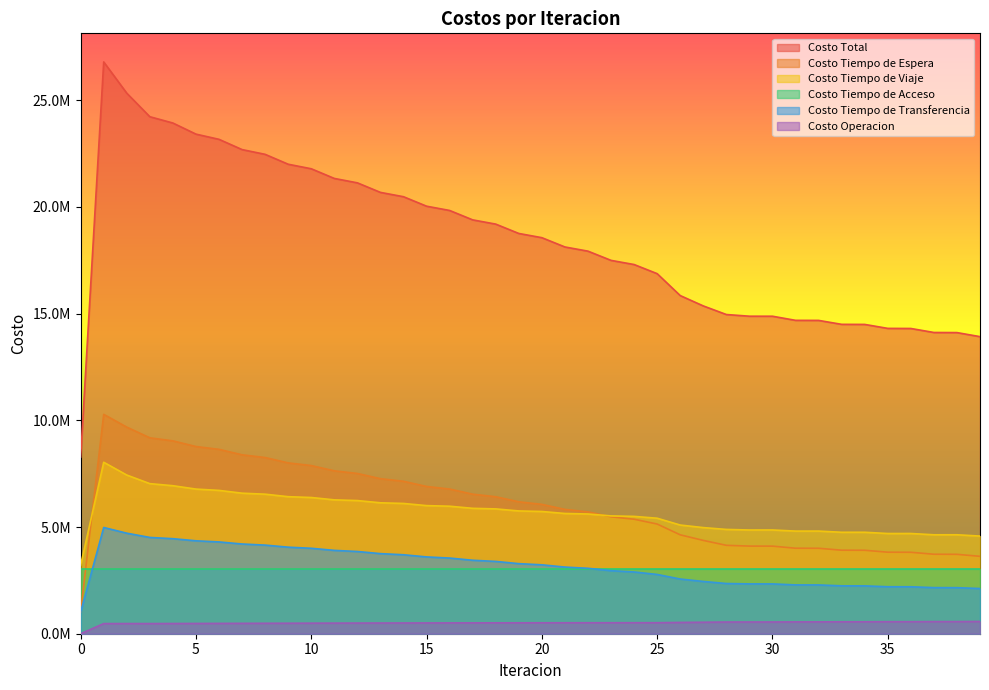

True or false: Costo Tiempo de Transferencia and Costo Operacion intersect in this chart.

False